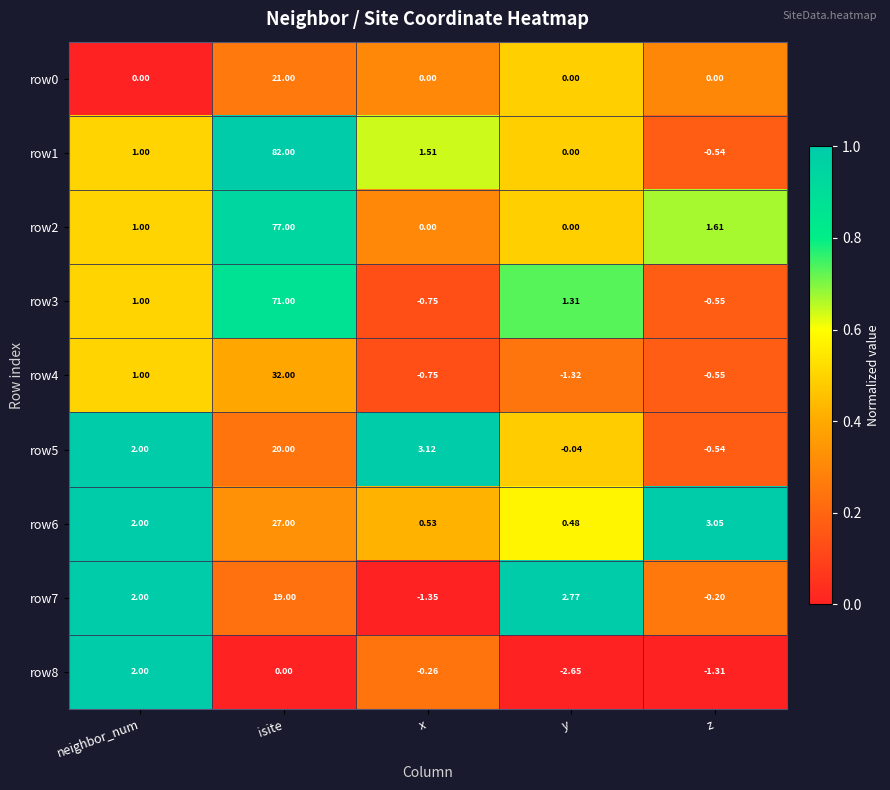

At how many categories does at least one series exceed 0?

5